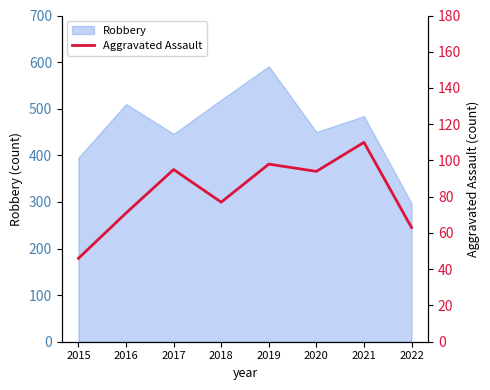

What is the difference between the second highest and minimum values?

52